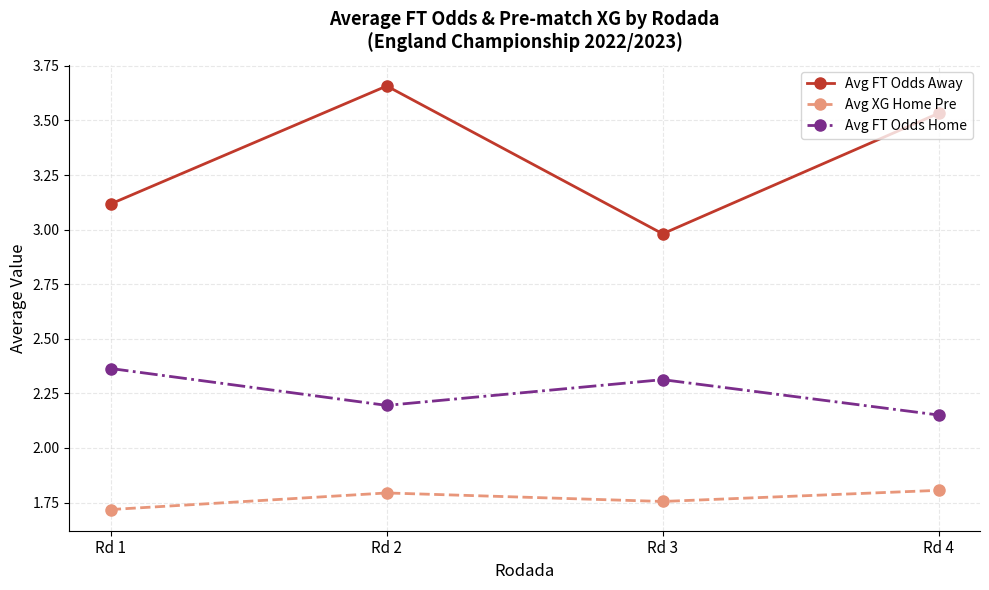

List the series in order of their overall mean, lowest first.

Avg XG Home Pre, Avg FT Odds Home, Avg FT Odds Away